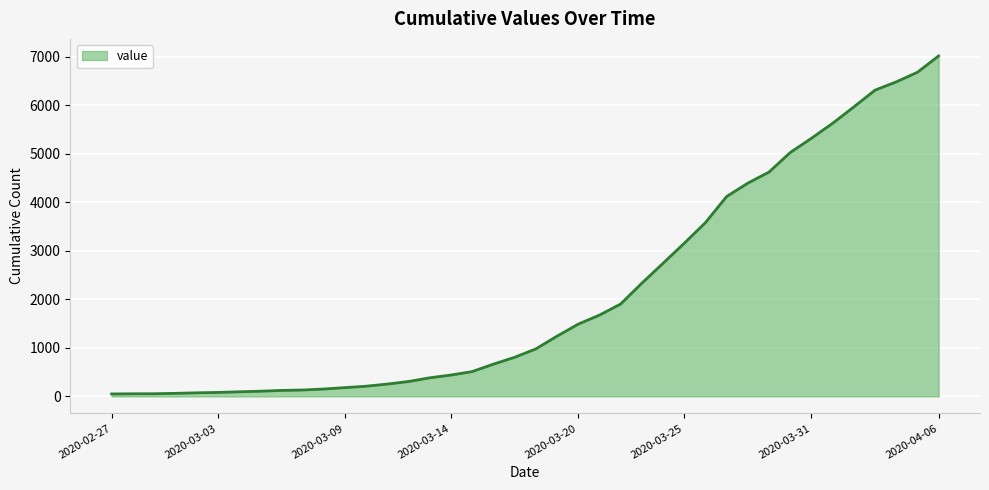

What is the difference between the maximum and minimum values?

6963